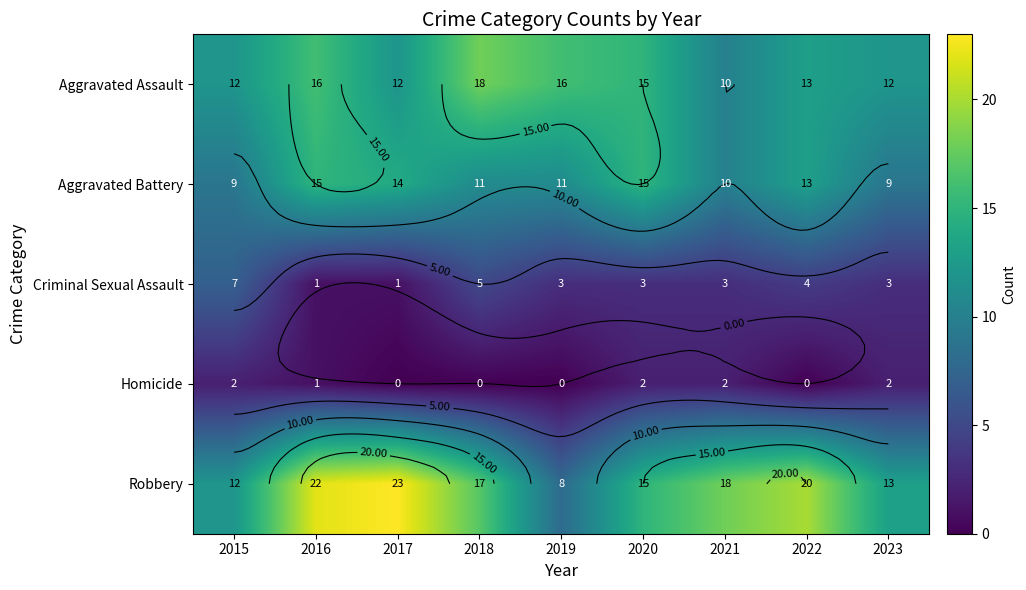

List the series in order of their peak value, lowest first.

Homicide, Criminal Sexual Assault, Aggravated Battery, Aggravated Assault, Robbery